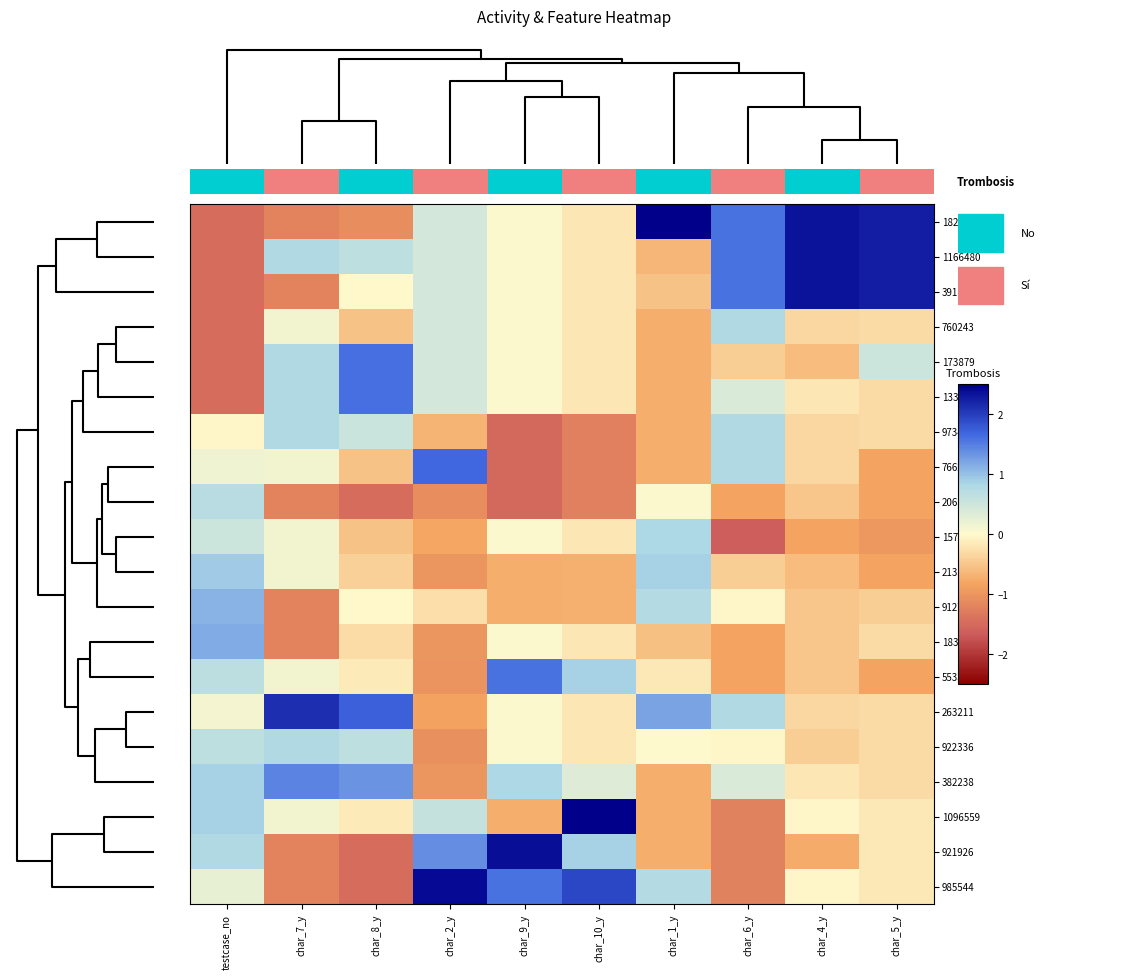

Which category has the highest value in the 1825024 series?

char_1_y